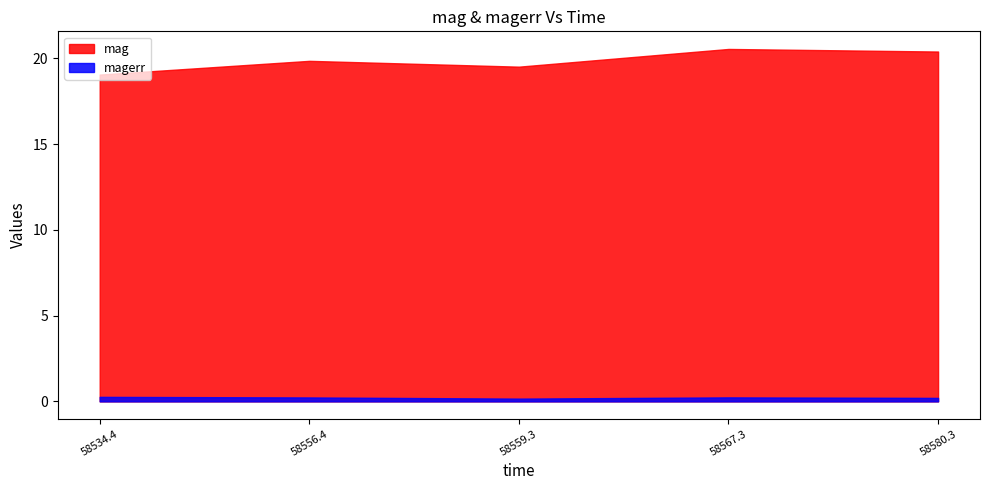

What is the sum of the mag values at 58580.28336809995 and 58534.37733800011?

39.5